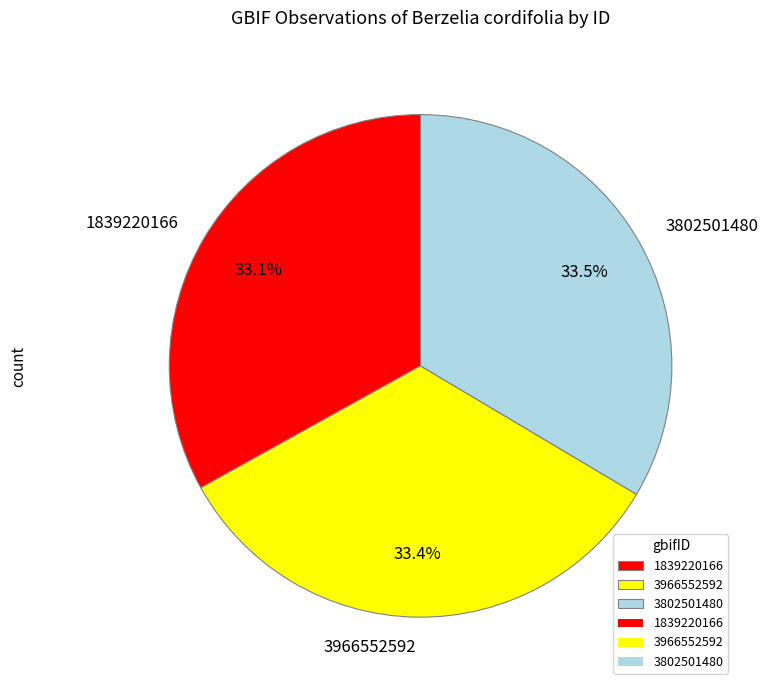

To the nearest percent, what portion does 1839220166 represent?

33%